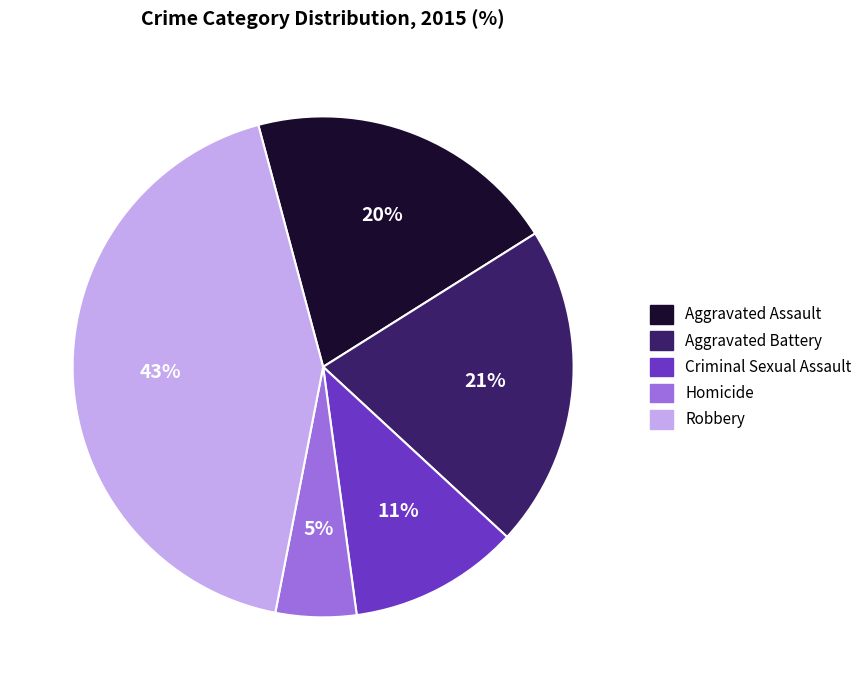

Is the sum of Homicide and Robbery greater than half?

No